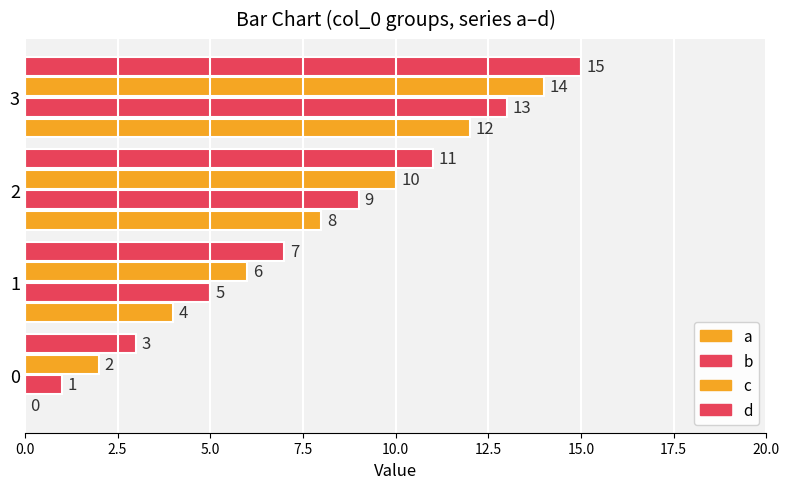

How many positive values does the a series have?

3